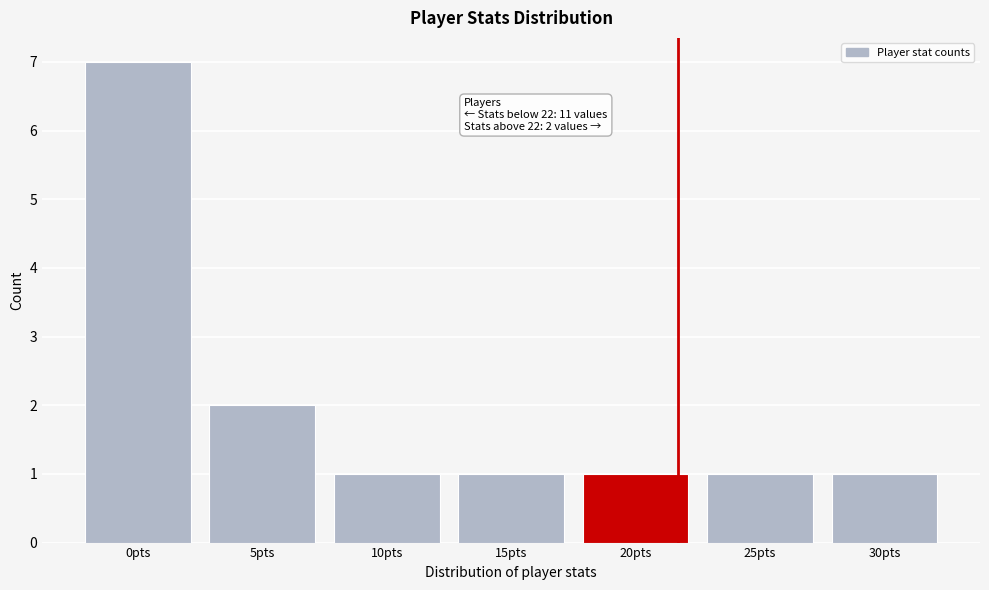

Reading left to right, extract all data points from this chart.

7	2	1	1	1	1	1